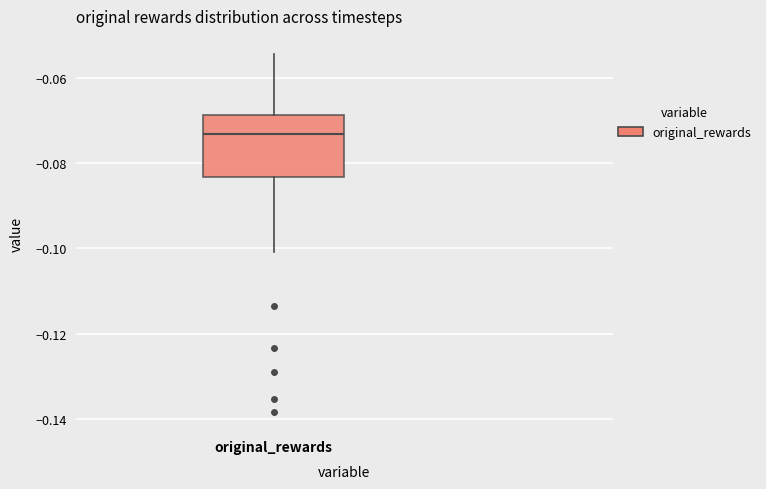

Read this box plot against the y-axis: the position of the median line, the range covered by the box, and the ends of both whiskers. The values are not printed on the chart, so give them approximately, as read against the axis.

median -0.074, box -0.084 to -0.068, whiskers -0.100 to -0.054